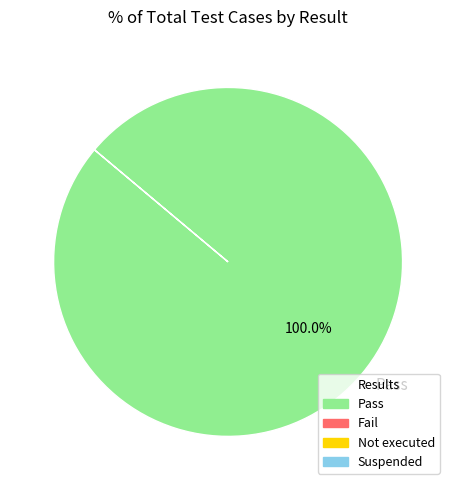

Rank the categories by value from highest to lowest.

Pass